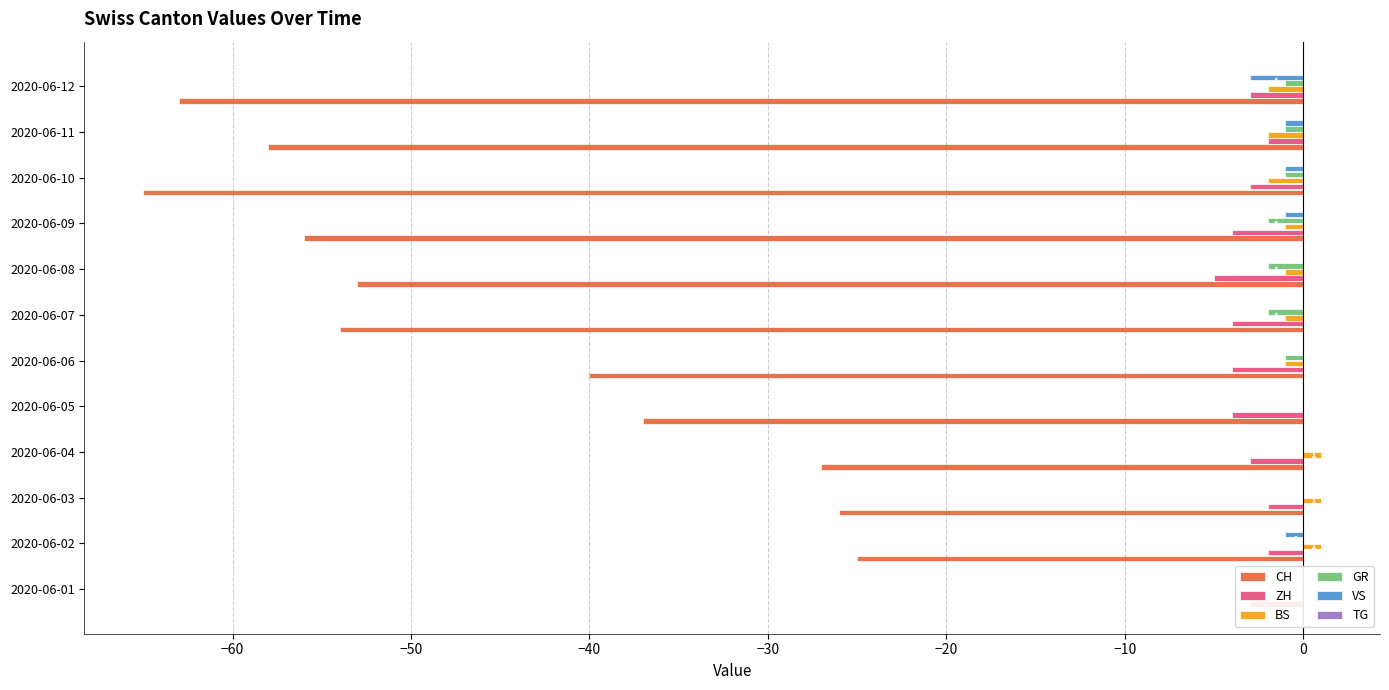

What are all the series names shown in the legend?

CH, ZH, BS, GR, VS, TG